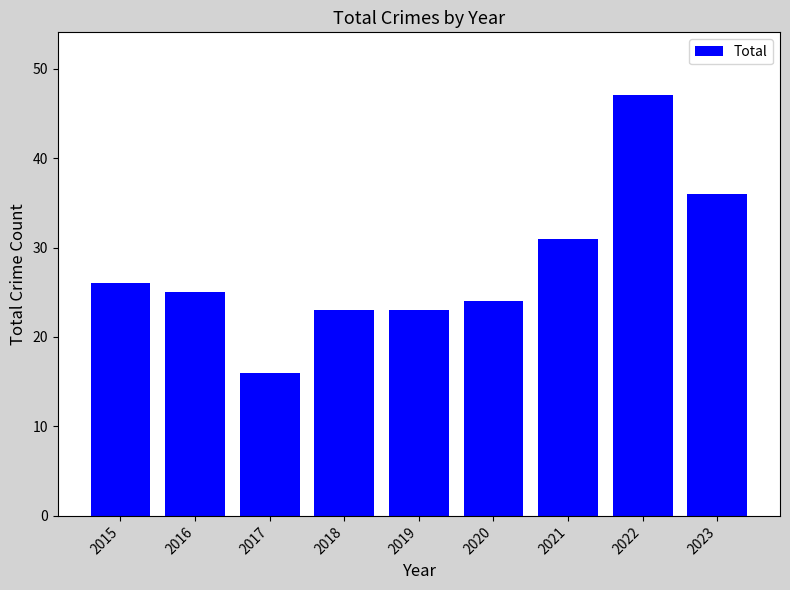

Reading right to left, what are all the values shown in this chart?

36	47	31	24	23	23	16	25	26